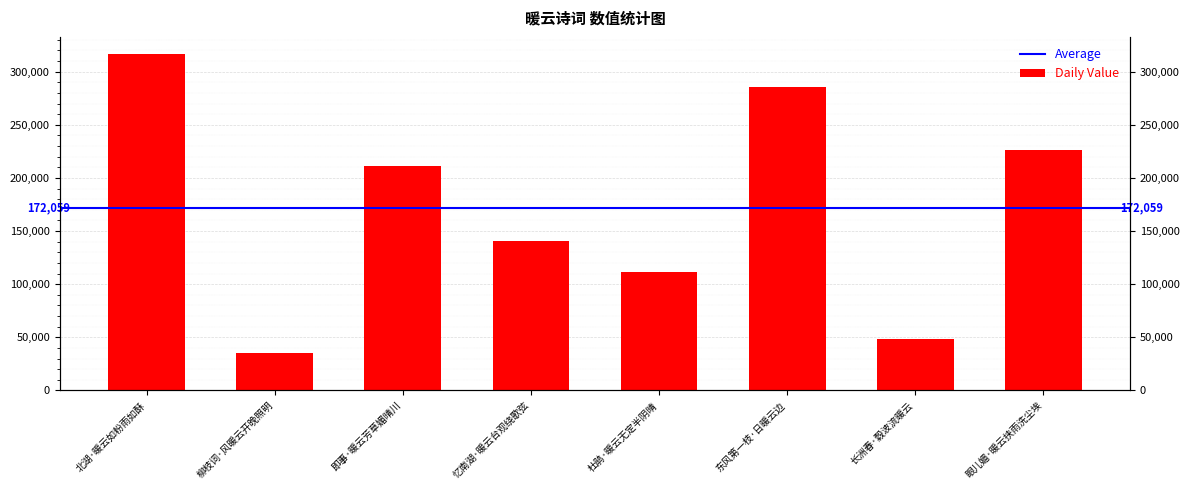

What is the ratio of the value at 柳枝词·风暖云开晚照明 to the value at 长洲春·縠波流暖云?

0.7